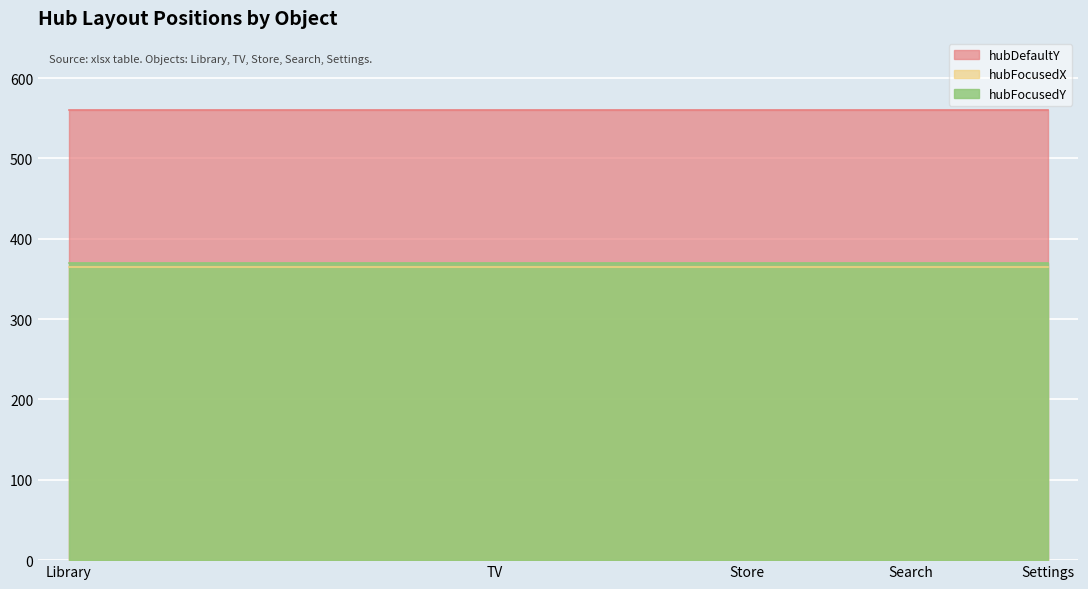

How many lines are shown in the chart?

3